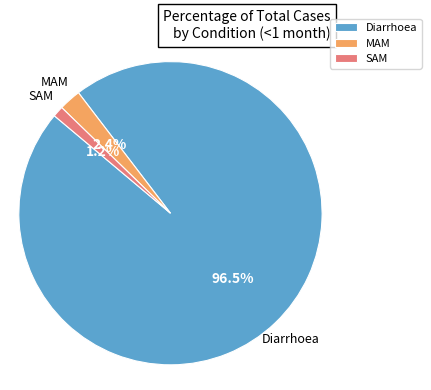

Which has a higher value, SAM or MAM?

MAM